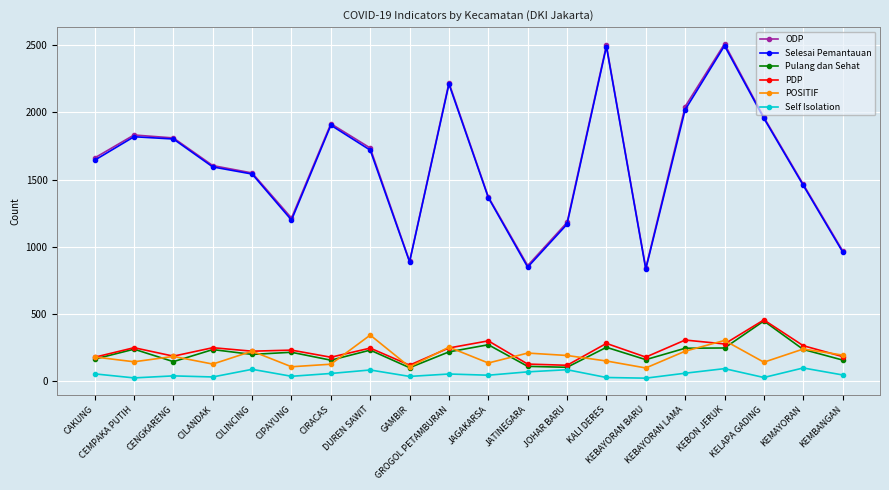

True or false: ODP has more than 1 interior local peaks.

True